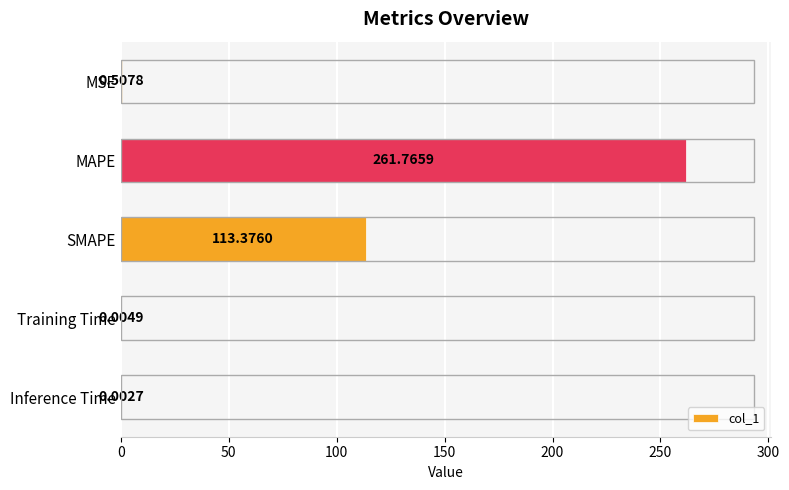

Where is the data nearest to the value 130?

SMAPE